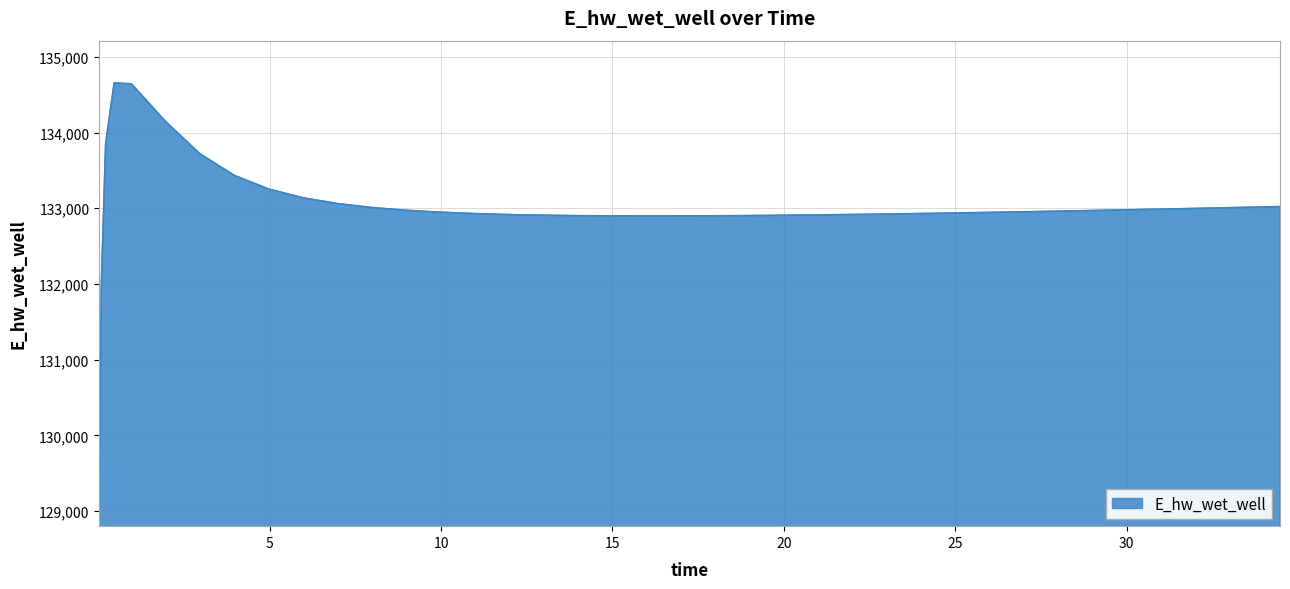

What is the difference between the maximum and minimum values?

5575.4